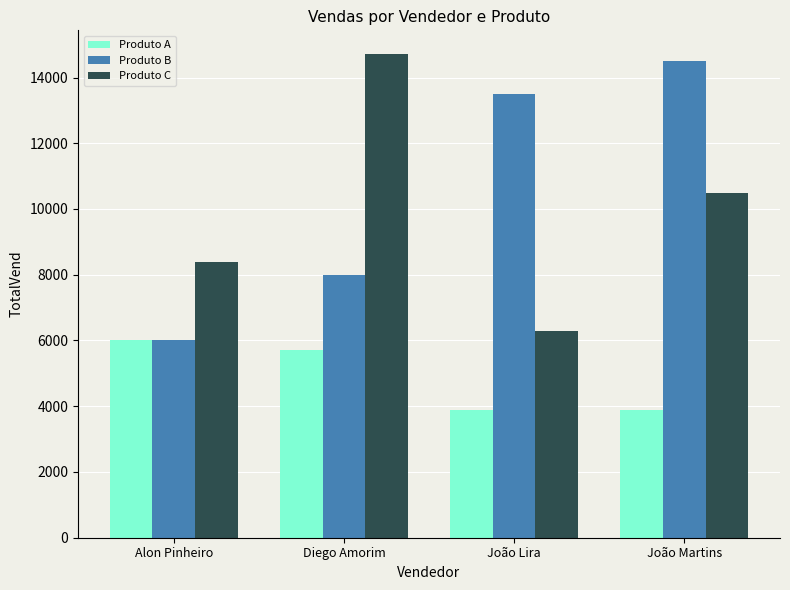

Which series has the largest total across all categories?

Produto B